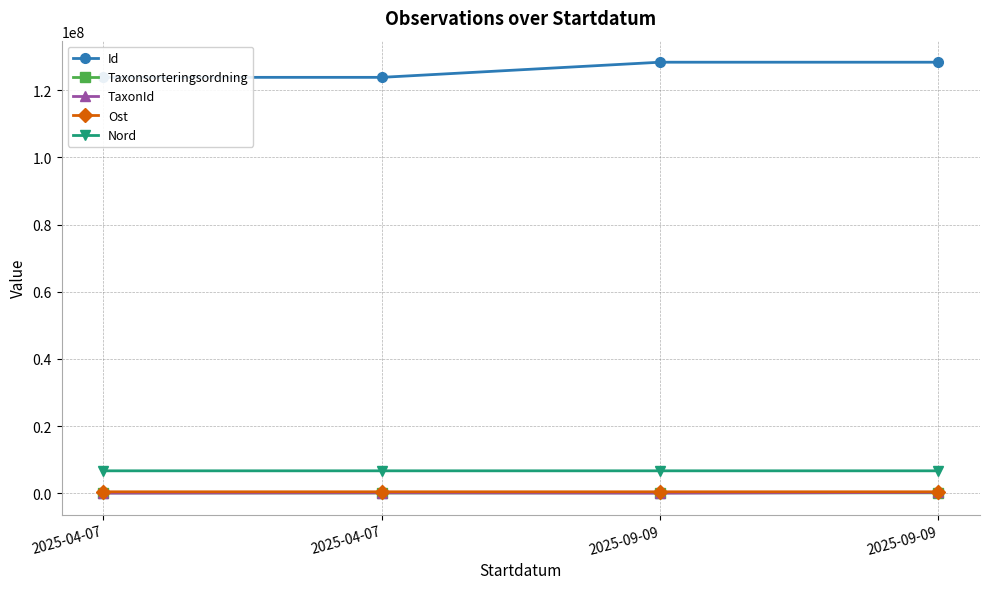

Reading right to left, list all the values displayed in this chart.

Id: 2025-09-09=128331813	2025-09-09=128331640	2025-04-07=123824769	2025-04-07=123822281
Taxonsorteringsordning: 2025-09-09=98636	2025-09-09=92798	2025-04-07=57513	2025-04-07=78810
TaxonId: 2025-09-09=220787	2025-09-09=4364	2025-04-07=100109	2025-04-07=6425
Ost: 2025-09-09=407208	2025-09-09=407245	2025-04-07=407099	2025-04-07=407209
Nord: 2025-09-09=6652345	2025-09-09=6652297	2025-04-07=6652218	2025-04-07=6652333